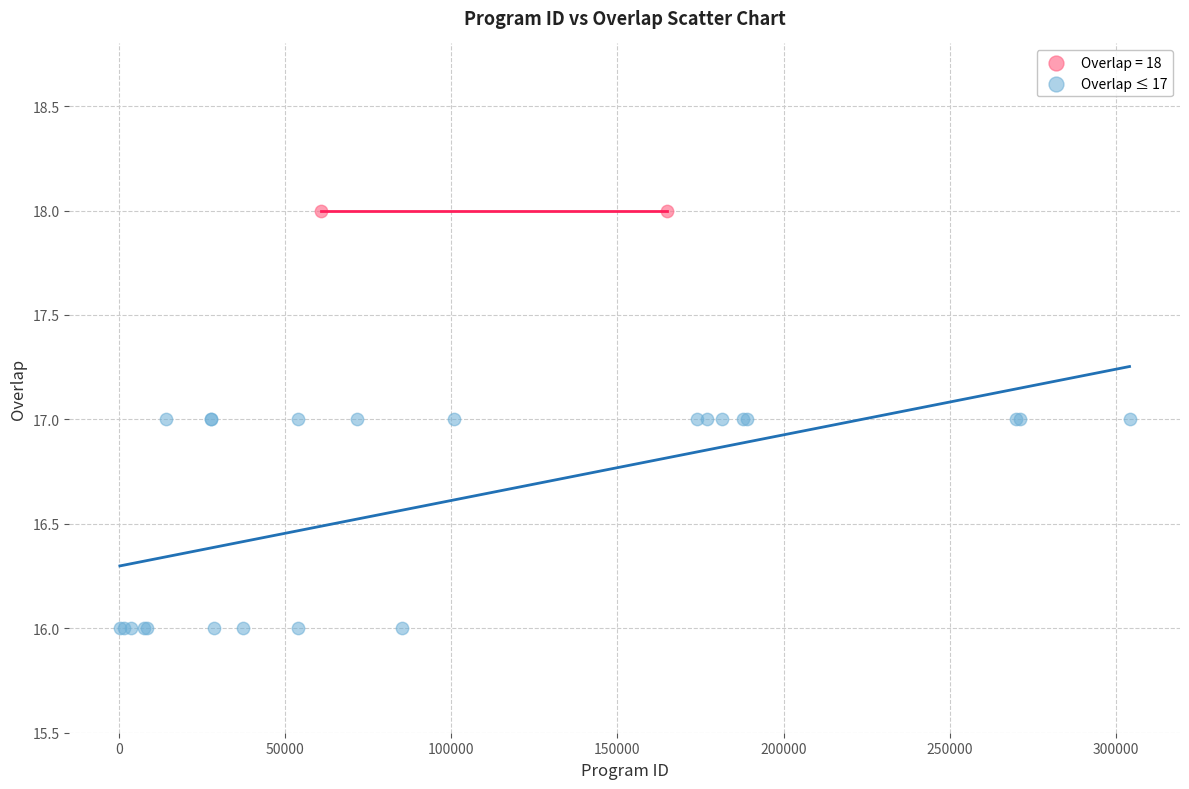

What are all the series names shown in the legend?

Overlap = 18, Overlap ≤ 17